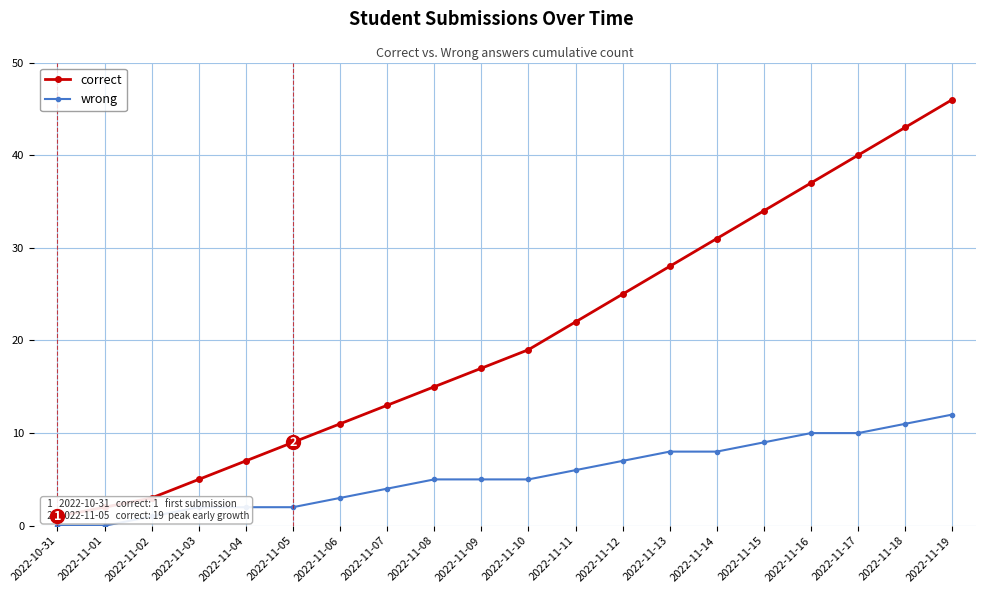

What is the sum of all correct values?

408